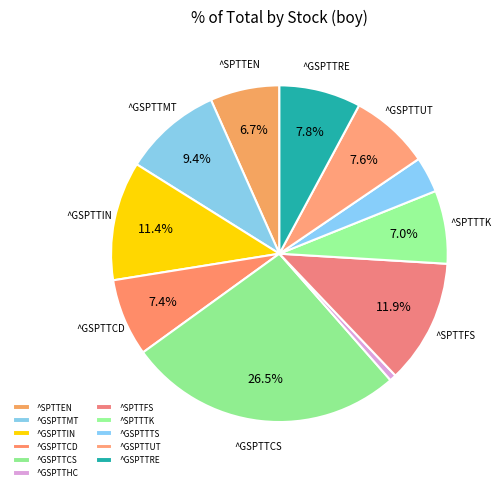

To the nearest percent, what is the average slice percentage?

9%